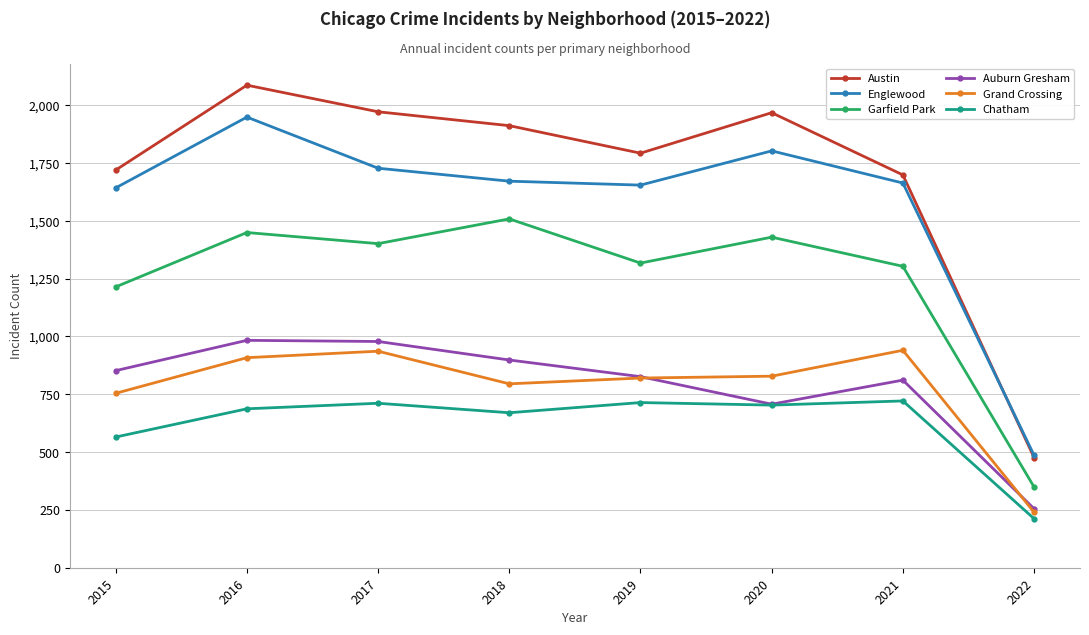

What is the average value of the Grand Crossing series?

778